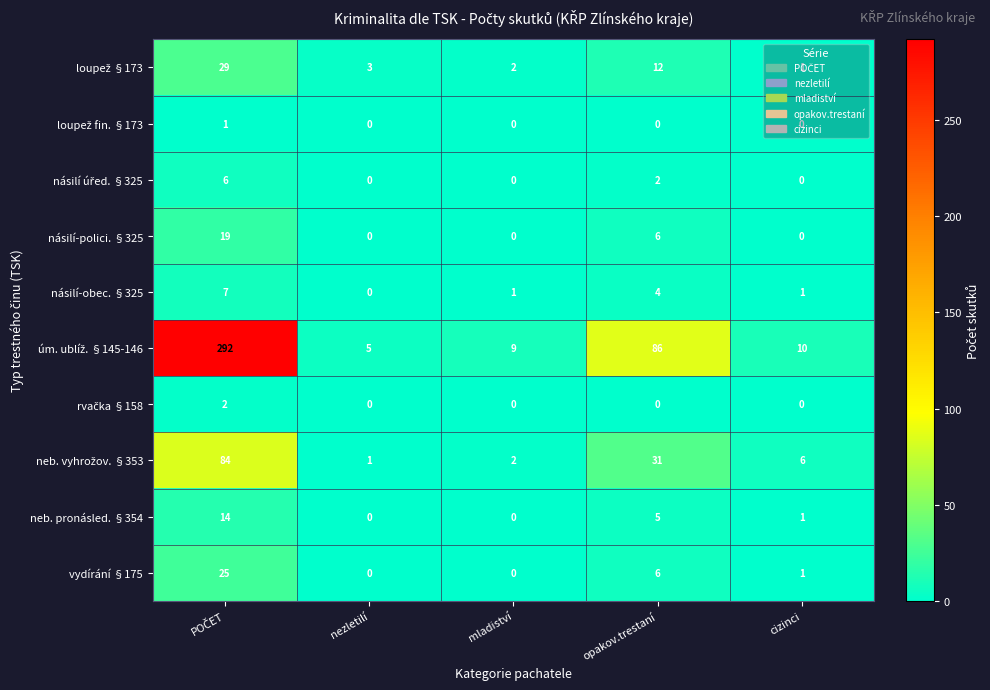

What is the difference between the highest and lowest values at nezletilí?

5